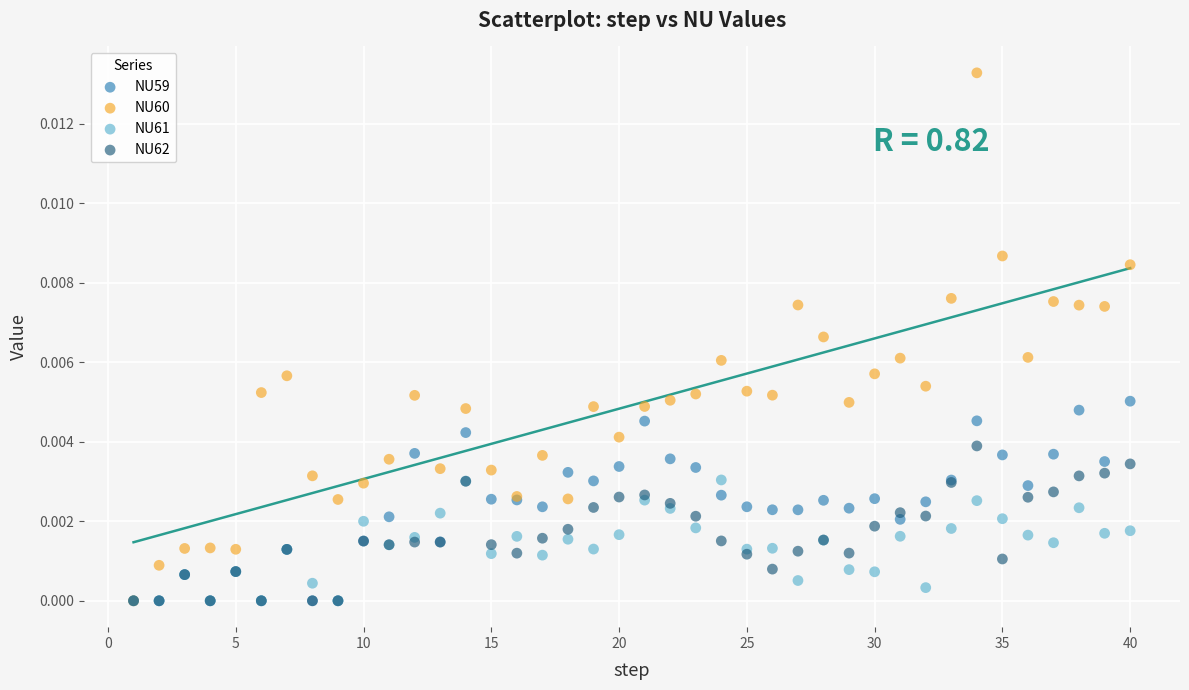

What are all the series names shown in the legend?

NU59, NU60, NU61, NU62